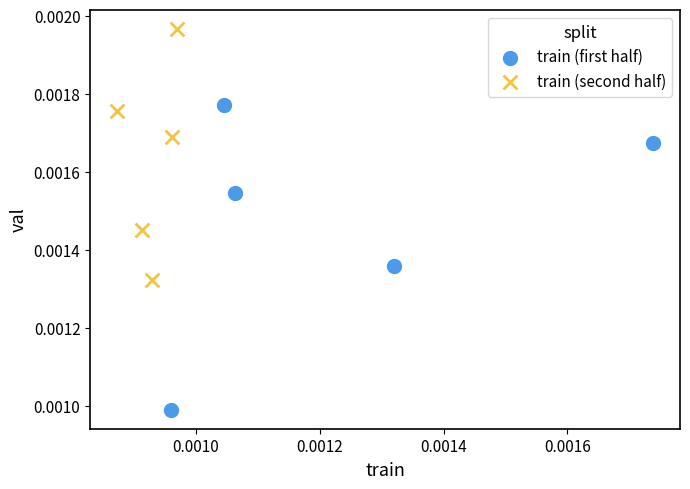

Which series has the widest spread of Y values?

train (first half)